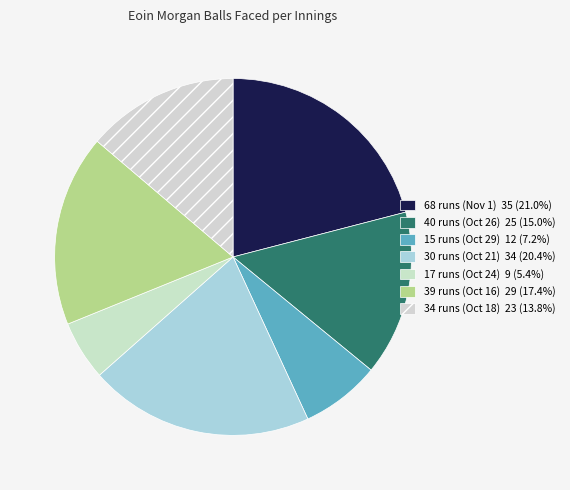

Is there a majority slice in this chart?

No